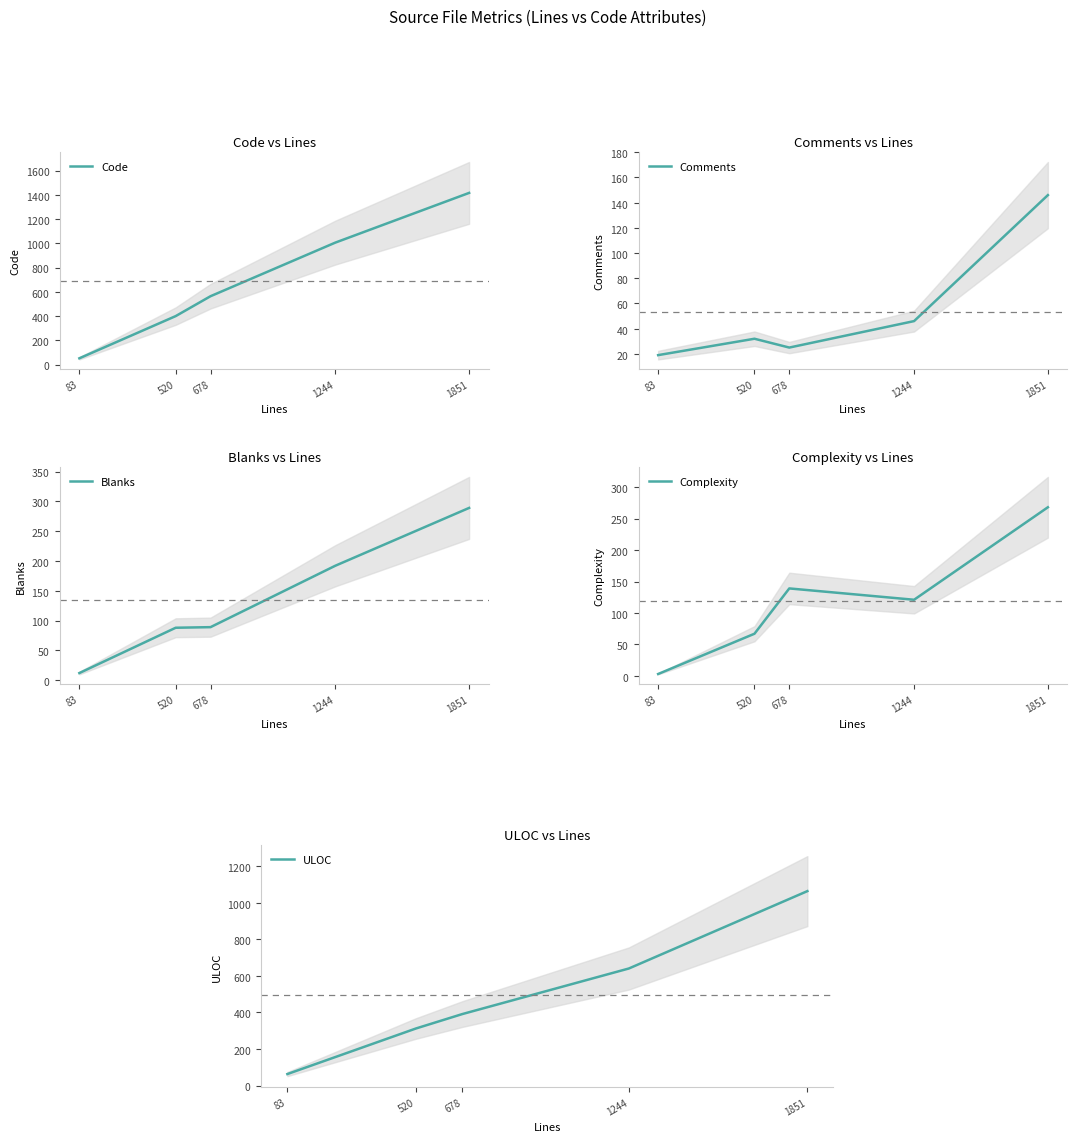

At how many categories does at least one series exceed 483?

3